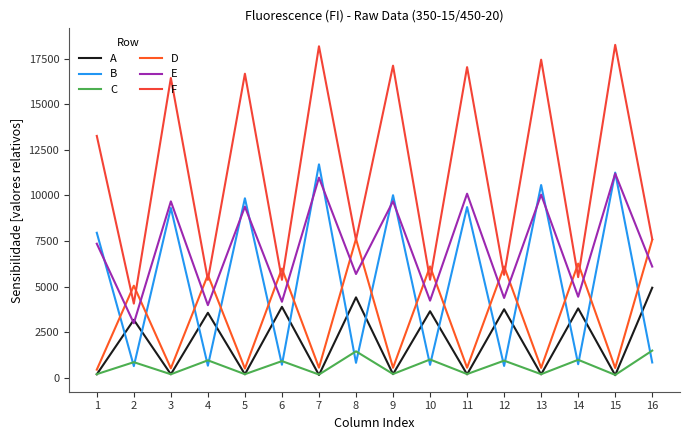

Which category has the lowest value in the F series?

2